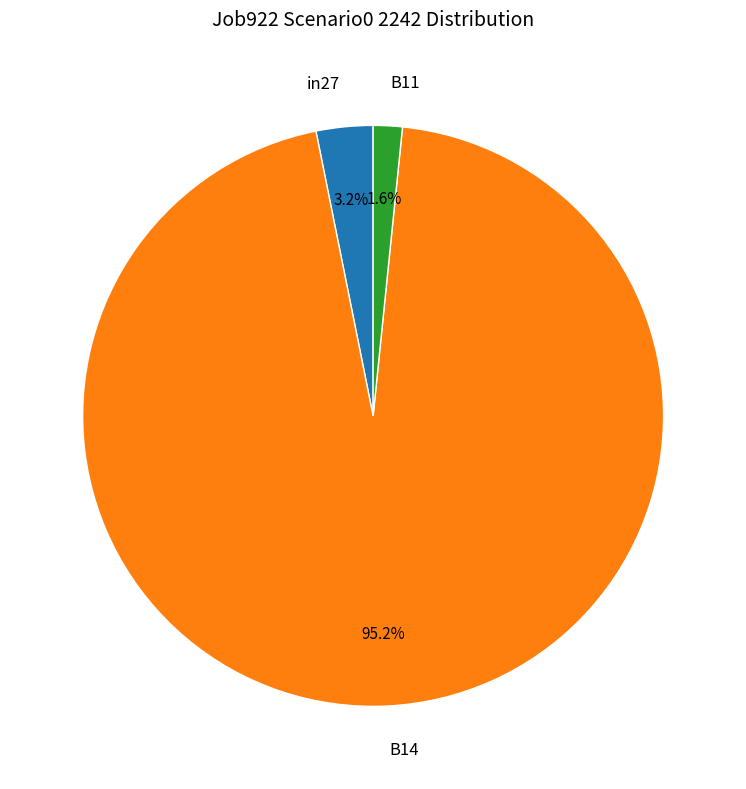

Rank the categories by value from highest to lowest.

B14, in27, B11